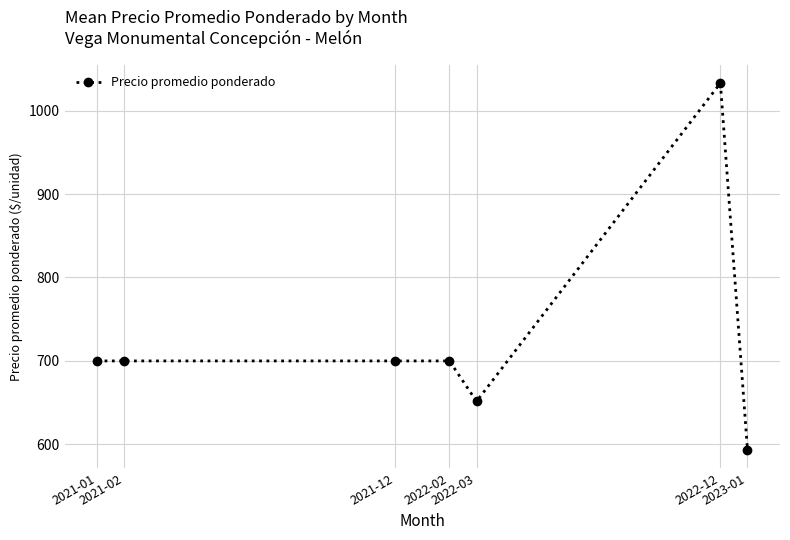

Read the value at 2022-12.

1033.0